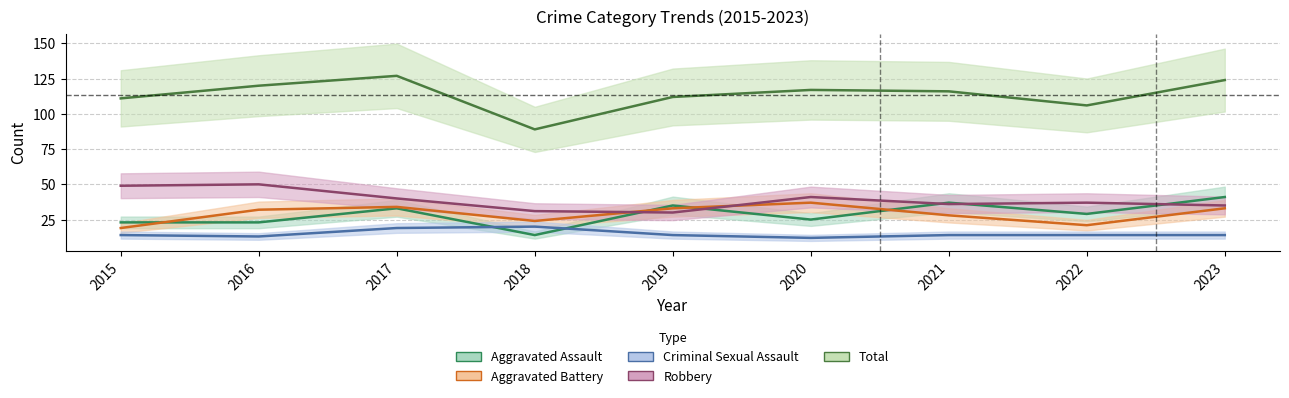

What is the difference between the maximum and minimum values in the Aggravated Assault series?

27